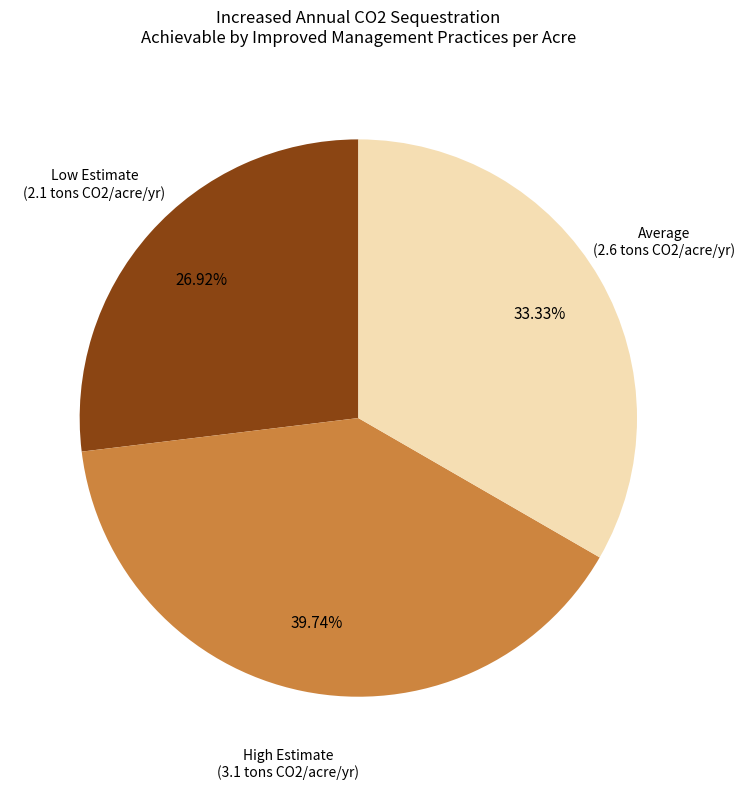

Is it true that High Estimate is 46% of the pie?

False